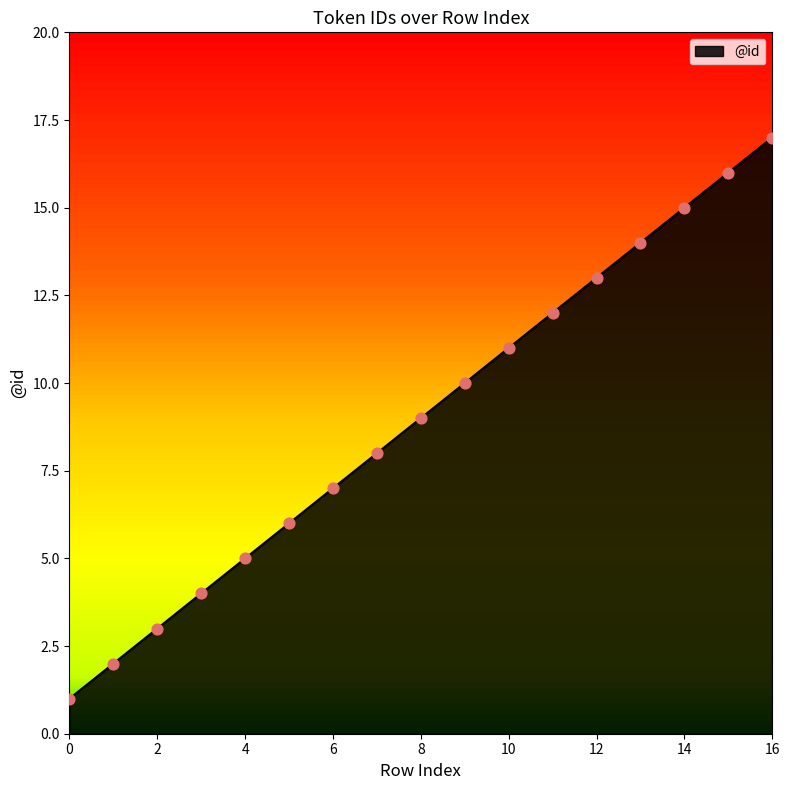

What is the difference between the maximum and minimum values?

16